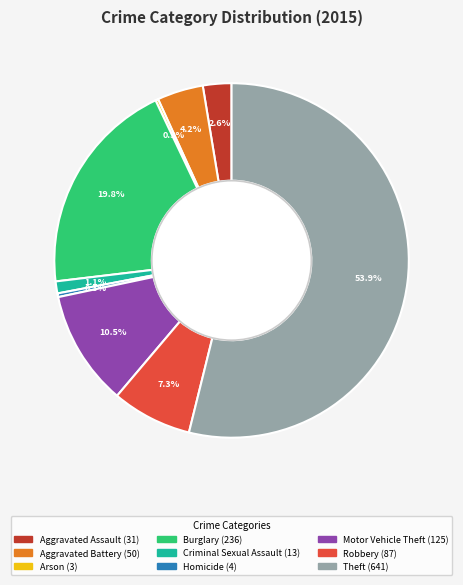

What percentage is the Robbery slice, to the nearest percent?

7%